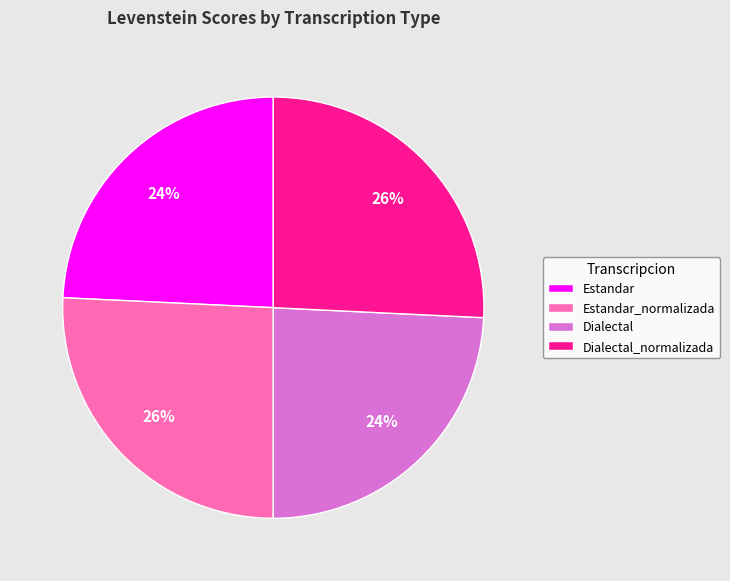

How many slices are in this pie chart?

4